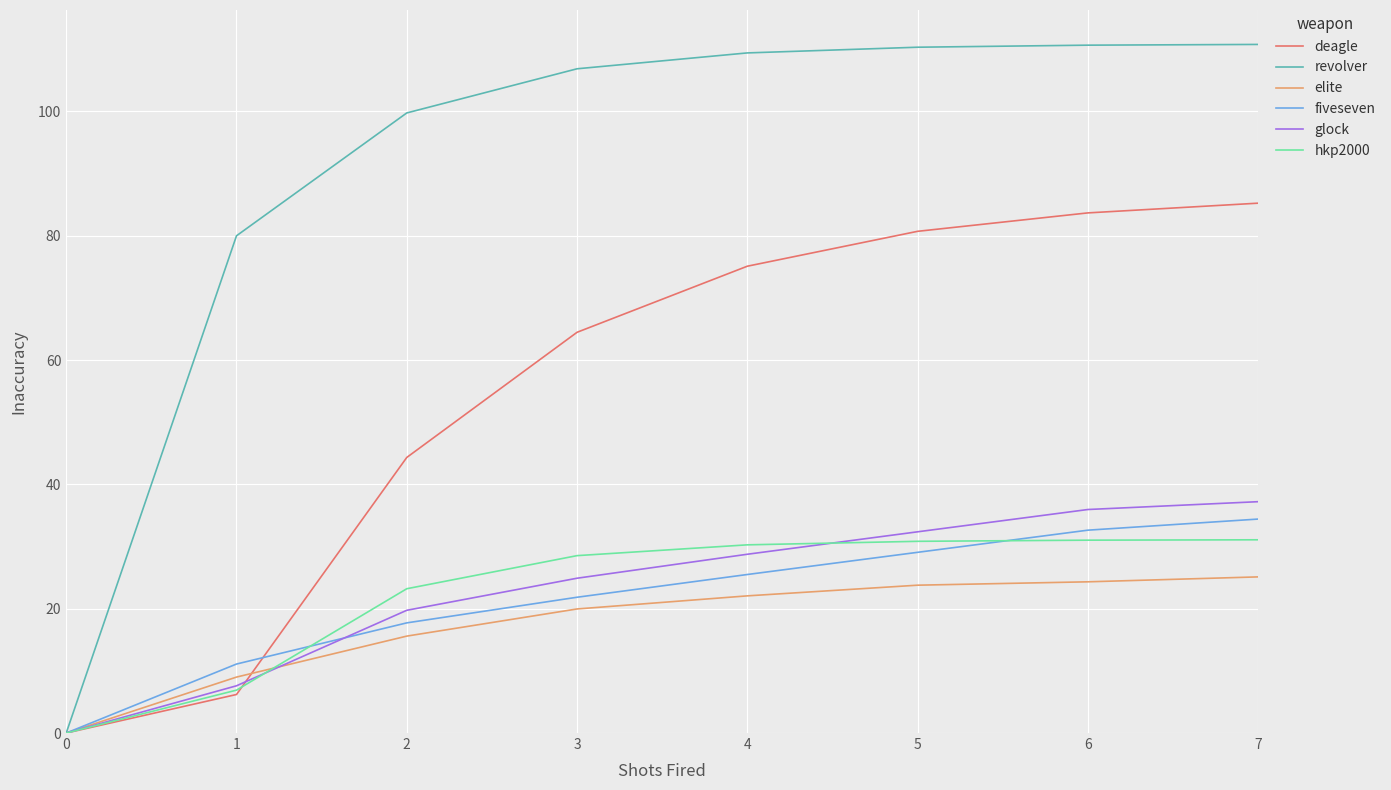

What is the maximum value shown in the chart?

110.8